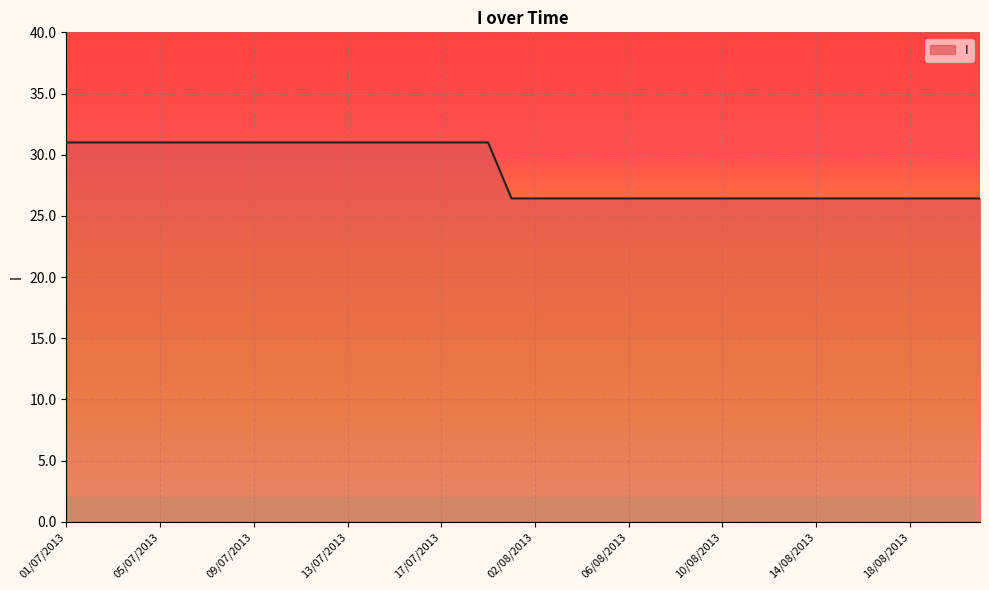

What is the smallest value displayed?

26.4